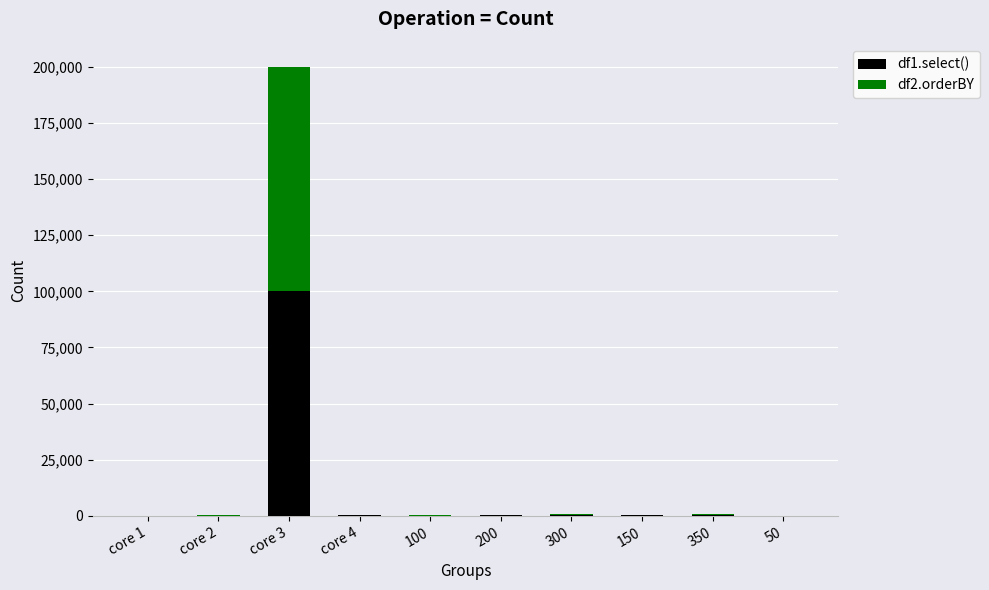

At which category is the sum across all series the highest?

core 3